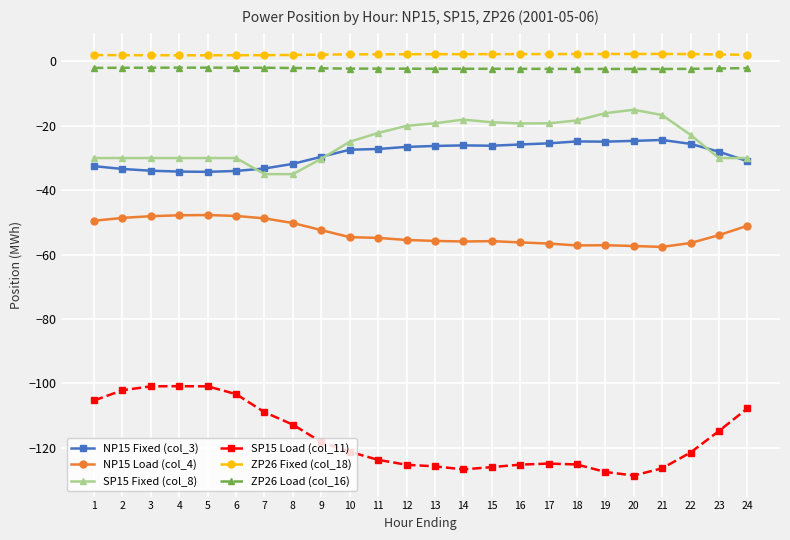

True or false: NP15 Load (col_4) has a value of -83.7 at 11.

False